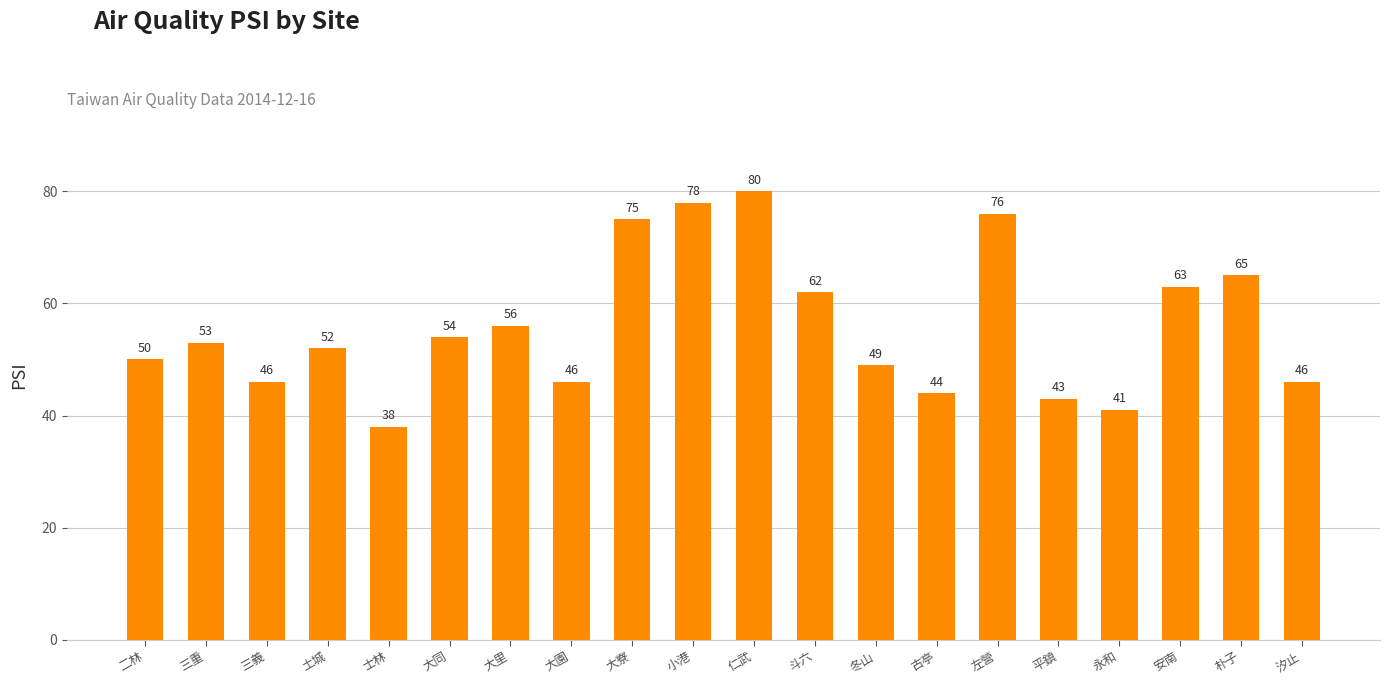

Are the bars grouped side by side (vs. stacked)?

No